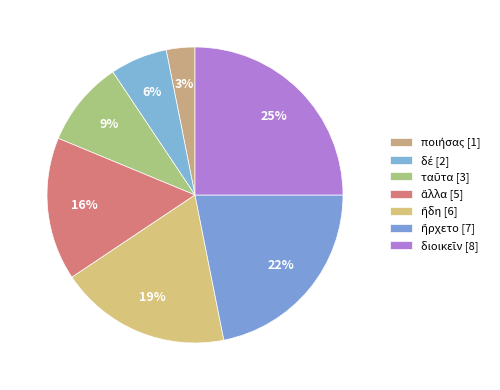

How many slices are in this pie chart?

7